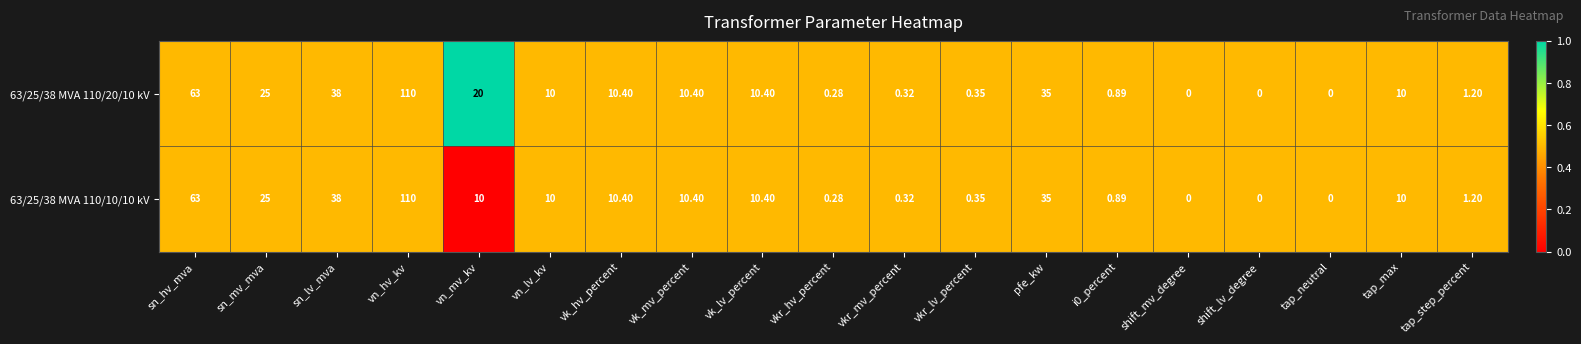

At which category is the sum across all series the highest?

vn_hv_kv